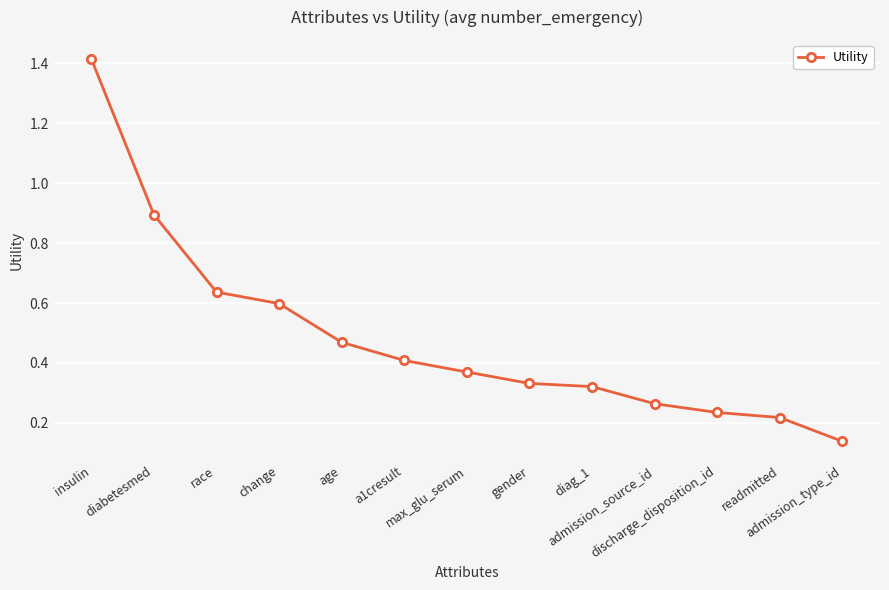

Is it true that the value at admission_source_id is 0.1?

False